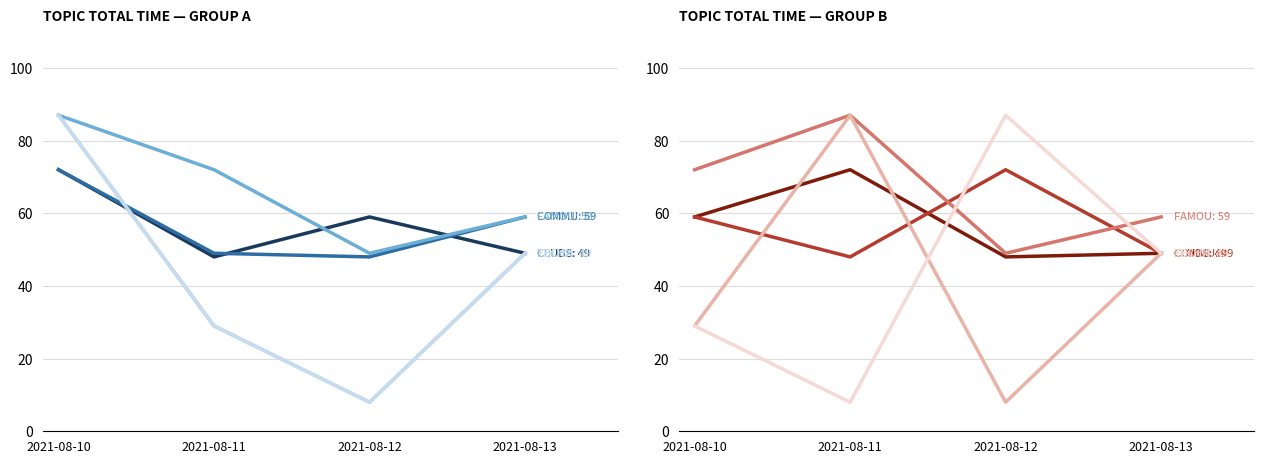

True or false: COMMUNICATIONS has more than 0 interior local peaks.

False